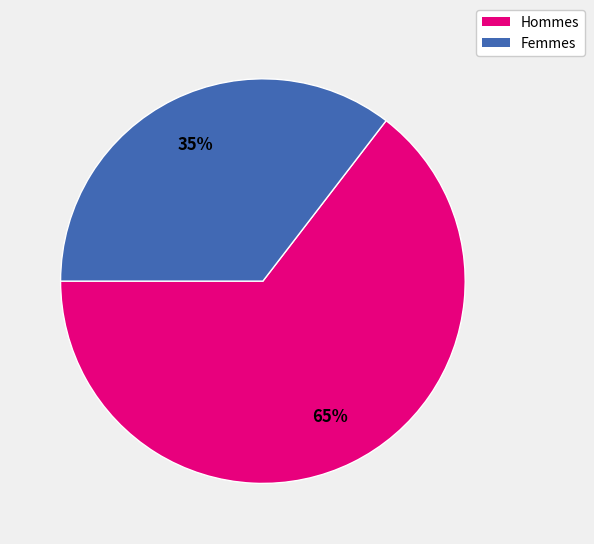

How many segments does this pie chart have?

2